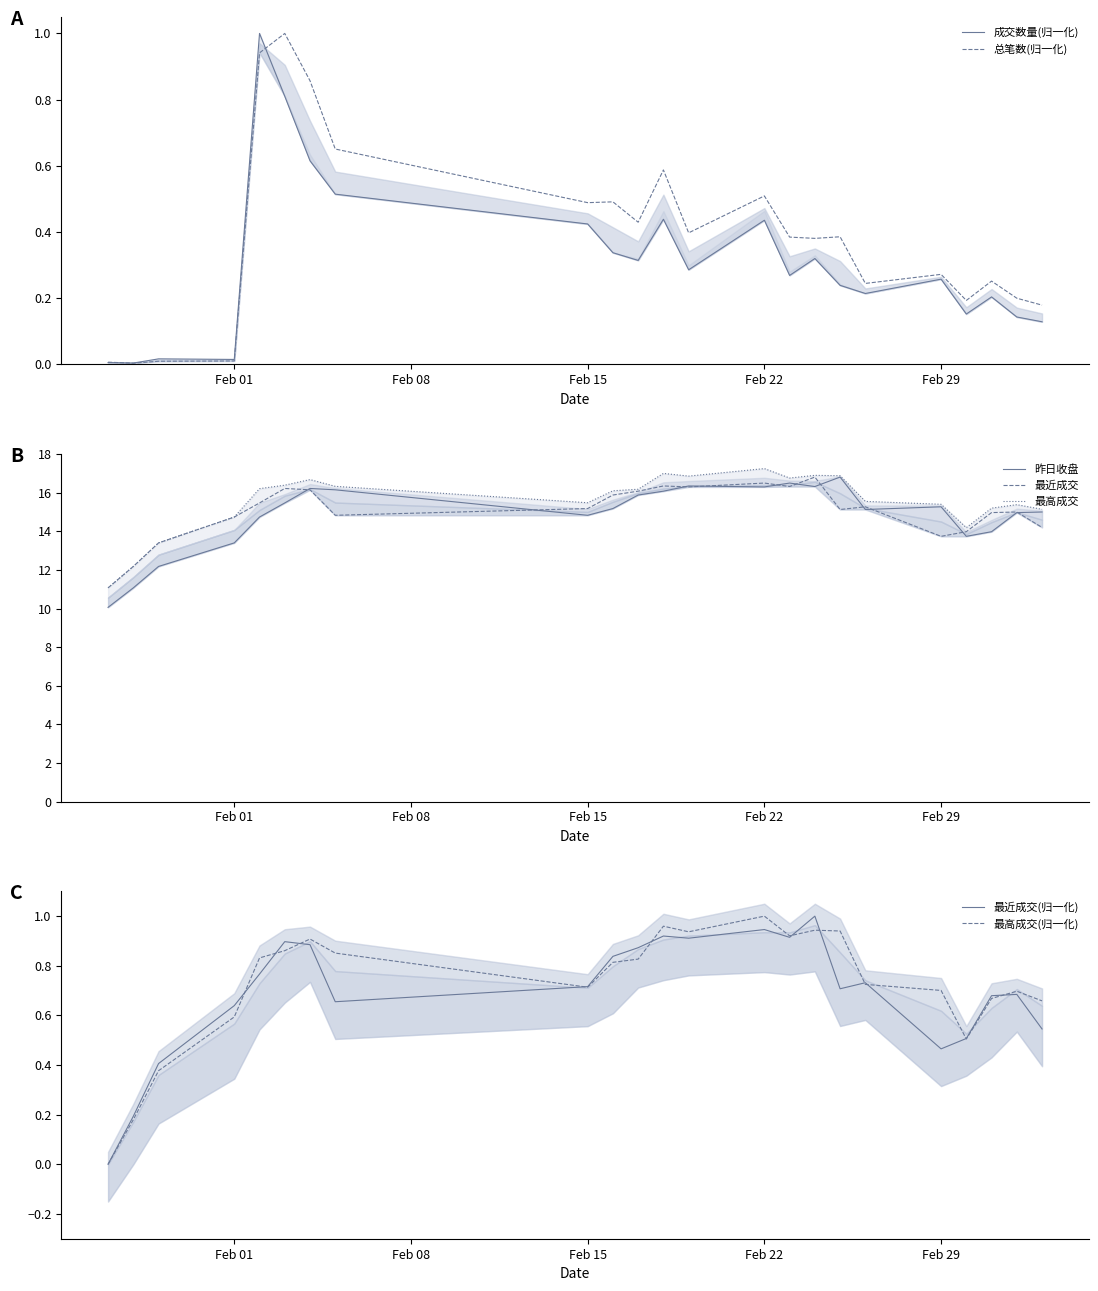

What position from the right is 2016-01-28?

22